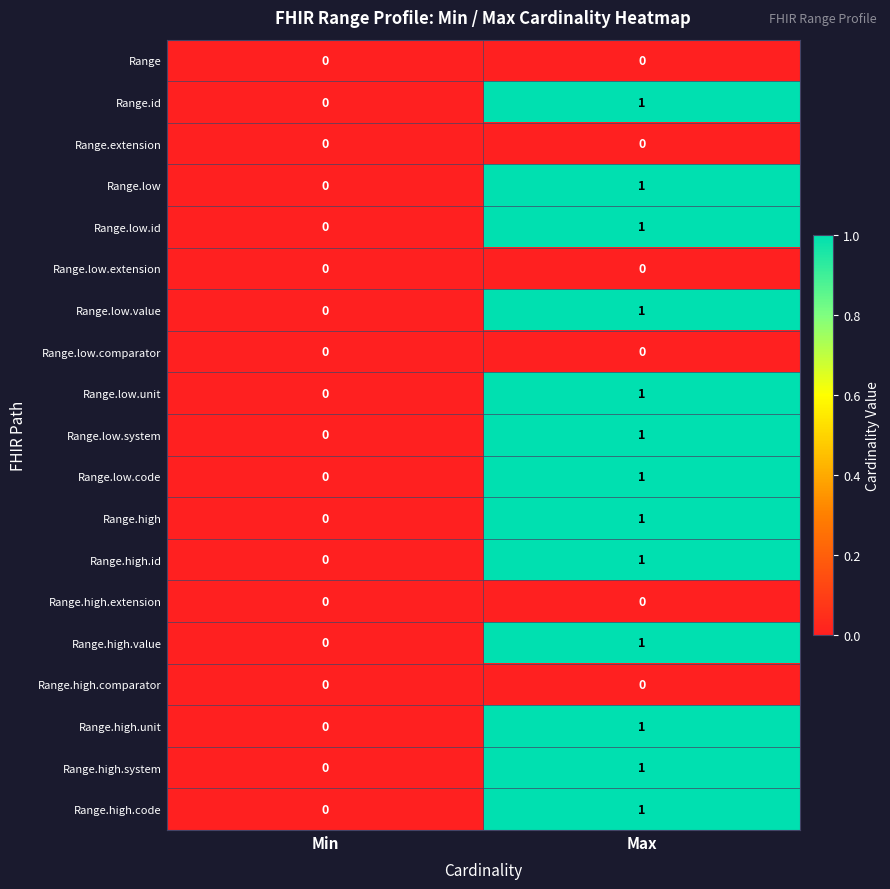

Which category has the highest value in the Range.low series?

Max